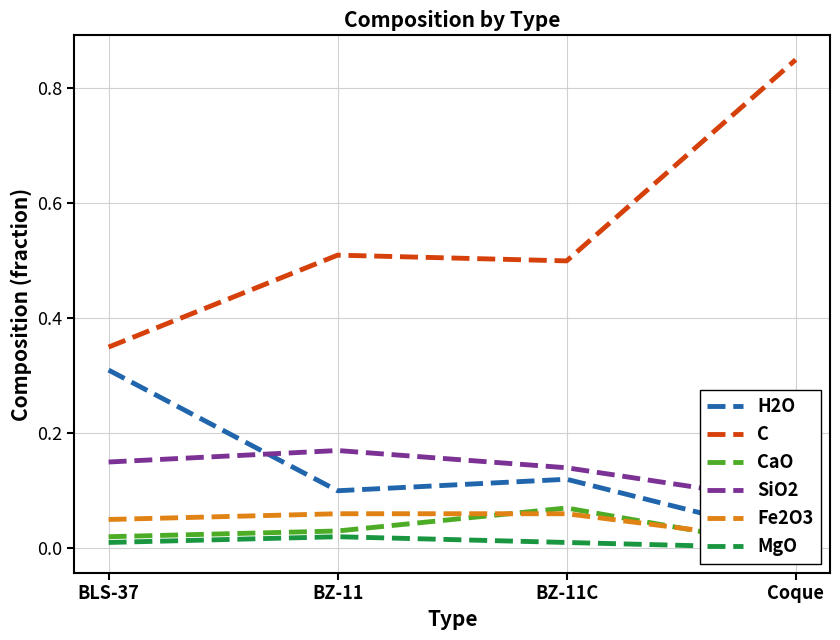

What is the greatest value displayed?

0.8